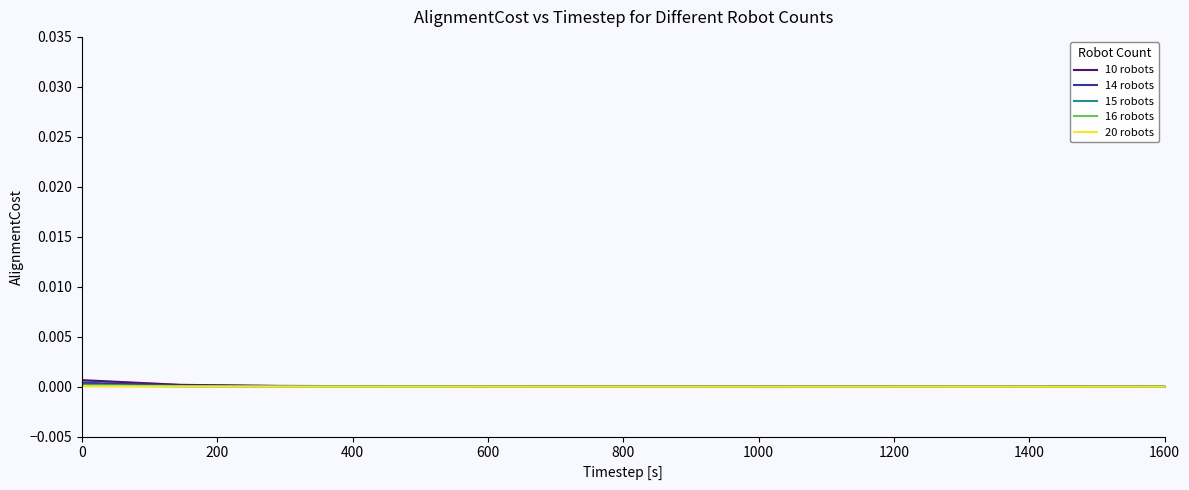

True or false: 16 robots has more than 0 interior local peaks.

True